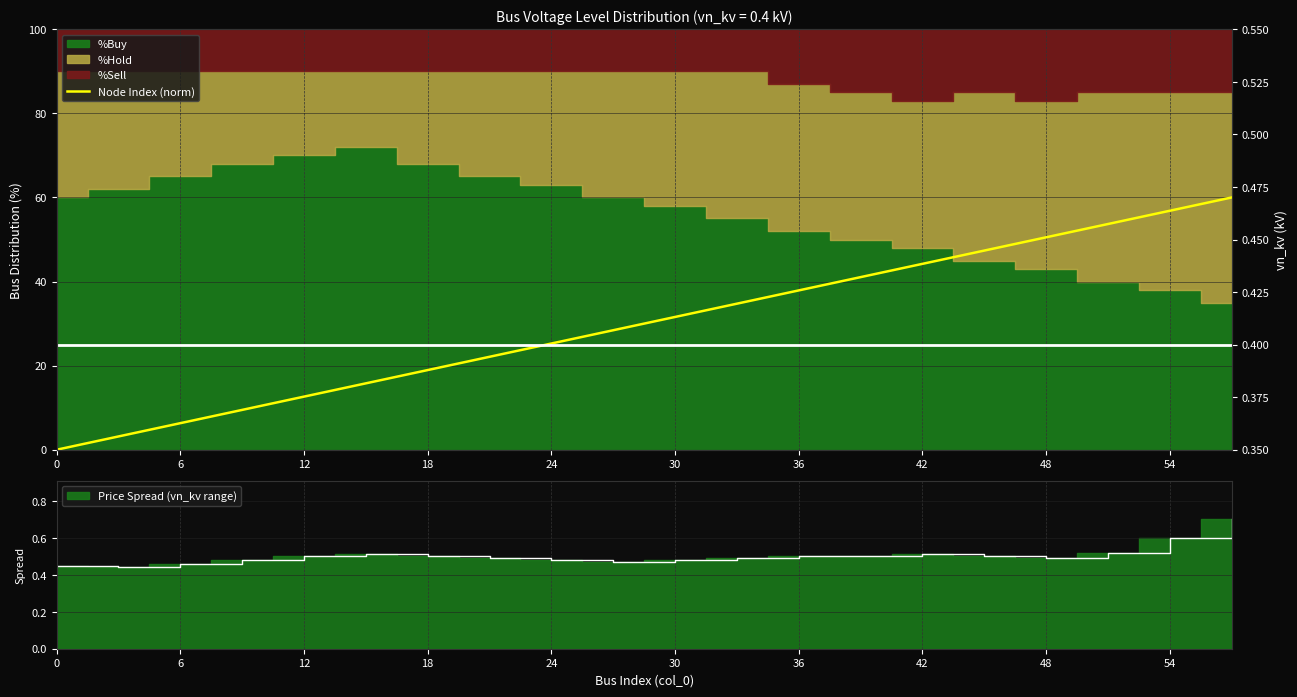

What is the maximum value for vn_kv?

0.4